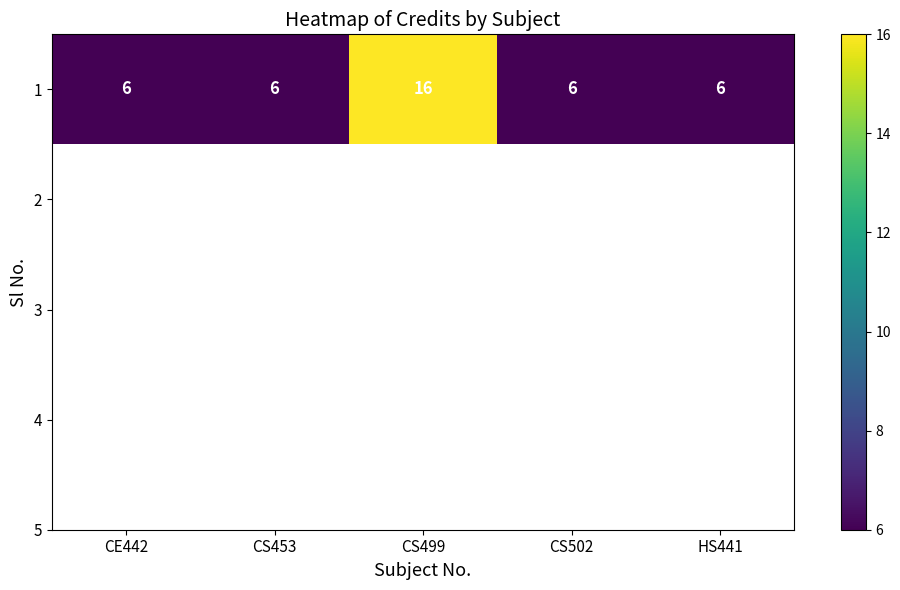

Rank the categories by value from lowest to highest.

CE442, CS453, CS502, HS441, CS499